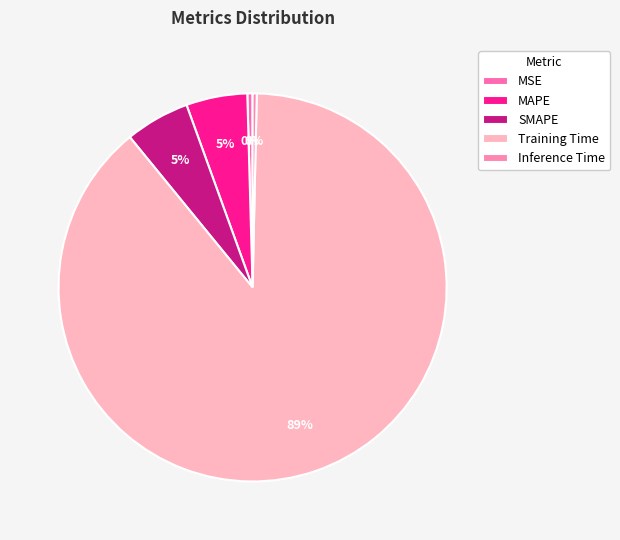

How many slices are in this pie chart?

5